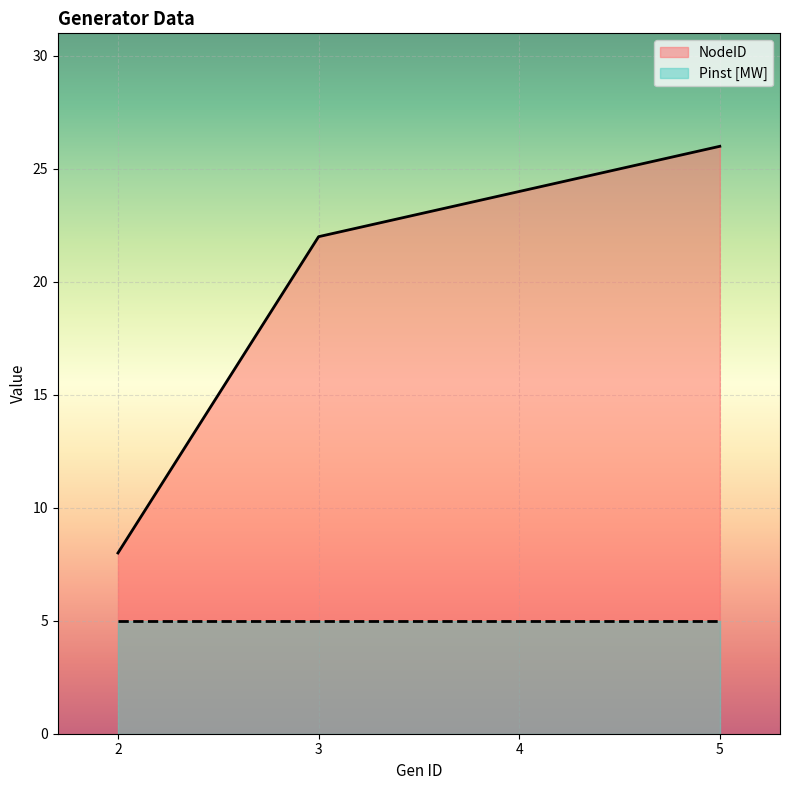

Reading left to right, extract all data points from this chart.

2=8	3=22	4=24	5=26